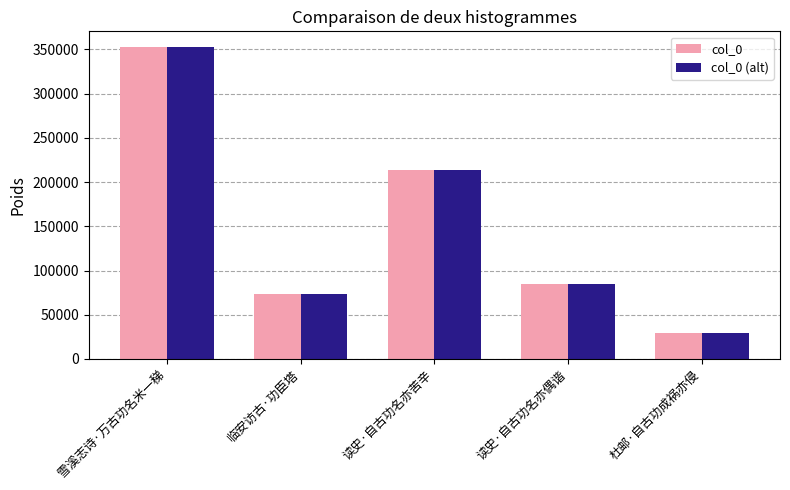

What is the greatest value displayed?

352894